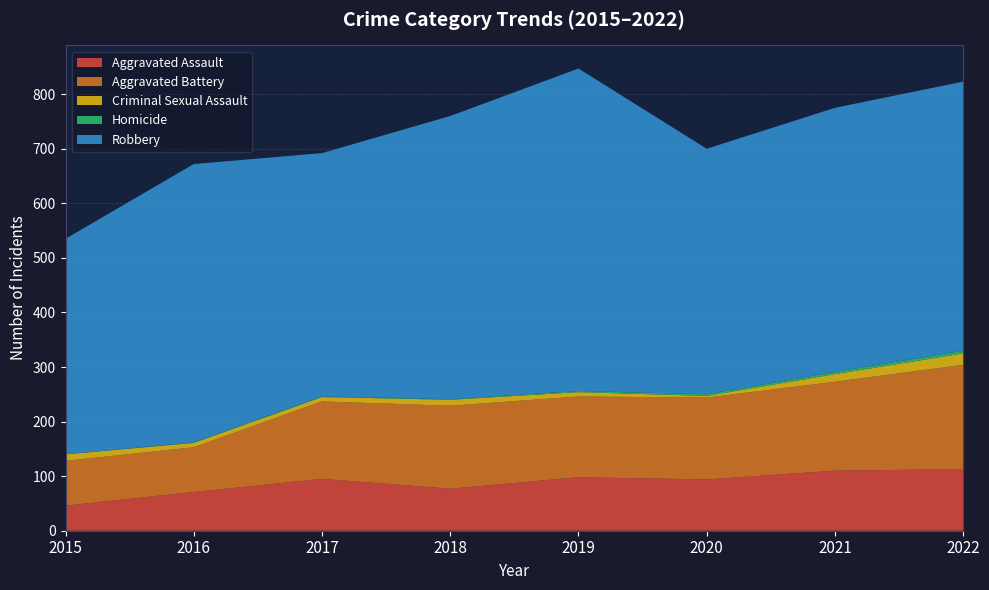

Reading right to left, what are all the values shown in this chart?

Aggravated Assault: 113	110	94	98	77	95	71	46
Aggravated Battery: 191	163	150	148	152	142	82	82
Criminal Sexual Assault: 21	14	3	8	11	8	8	12
Homicide: 5	4	3	2	1	1	1	0
Robbery: 493	484	450	591	519	446	510	395